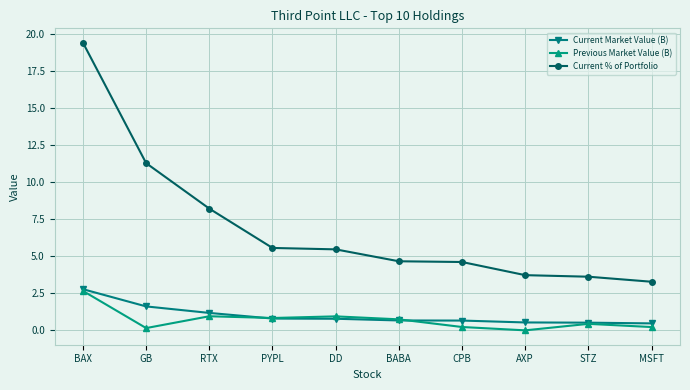

At which category does the chart reach its peak across all series?

BAX